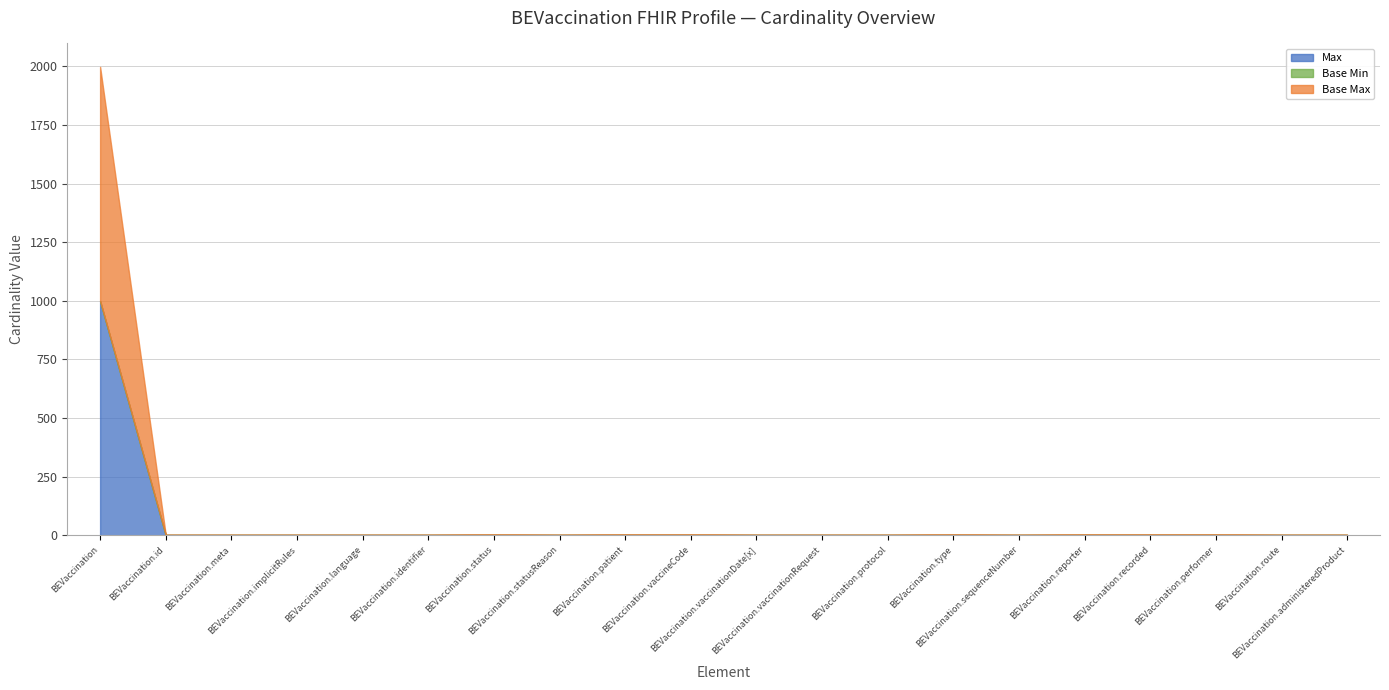

Which series has the largest range (max minus min)?

Max